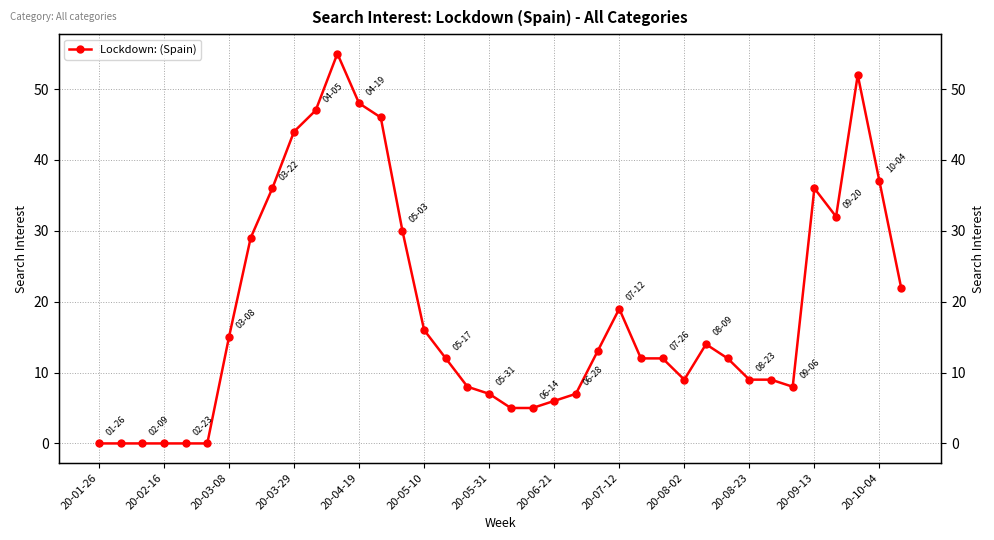

Read the value at 20-05-10, to the nearest 5.

15